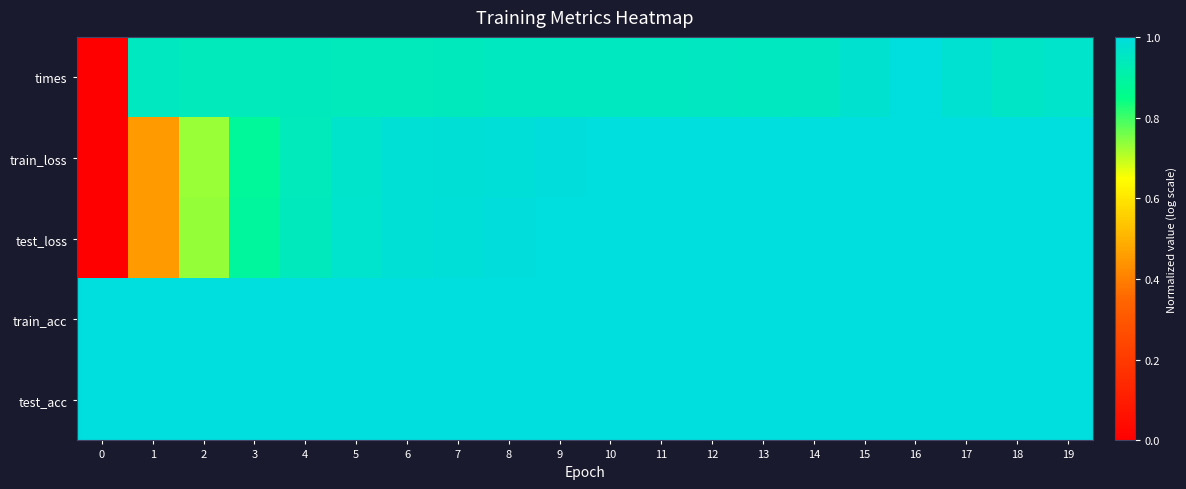

What is the spread (max minus min) of values at 7?

0.1